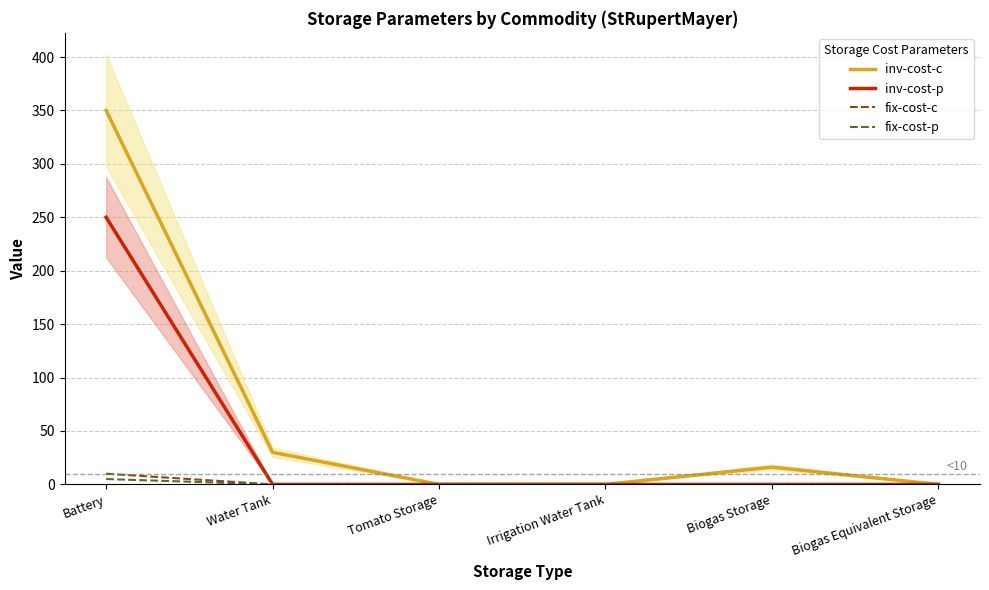

Rank the series at Biogas Equivalent Storage from highest to lowest value.

inv-cost-c, inv-cost-p, fix-cost-c, fix-cost-p